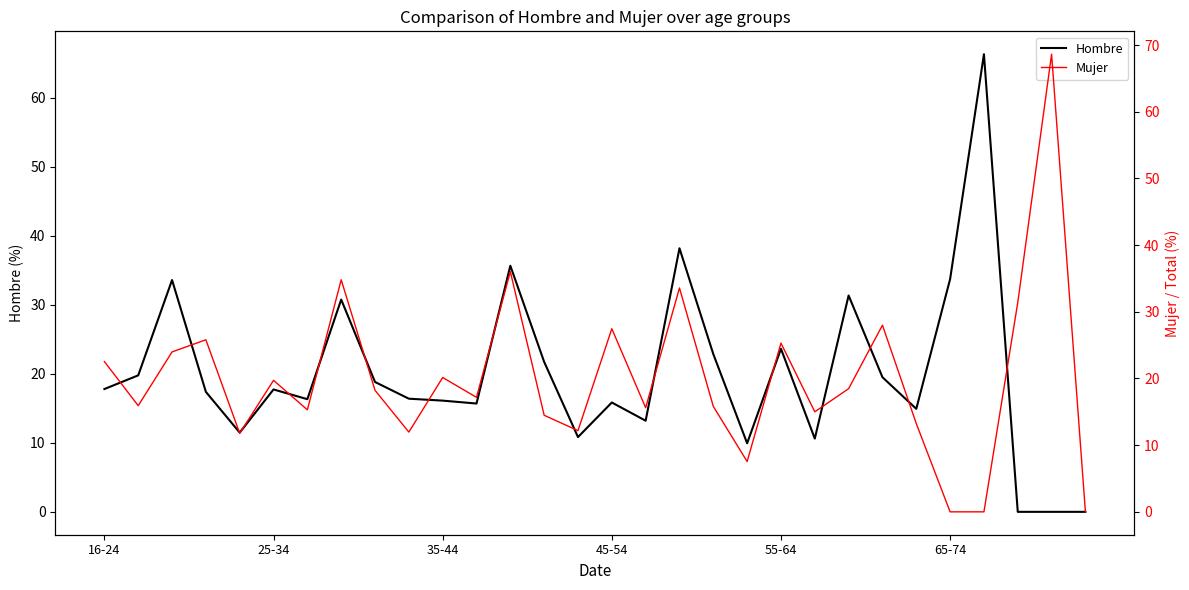

True or false: Hombre has a value of 19.5 at 65-74.

False